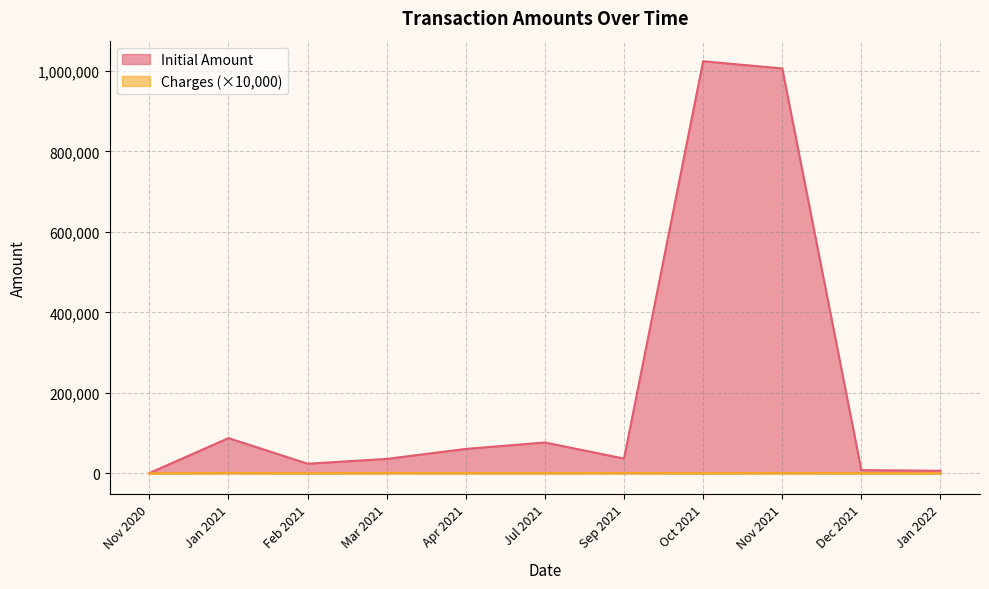

The Charges series shows 0.0 at 23. True or false?

True